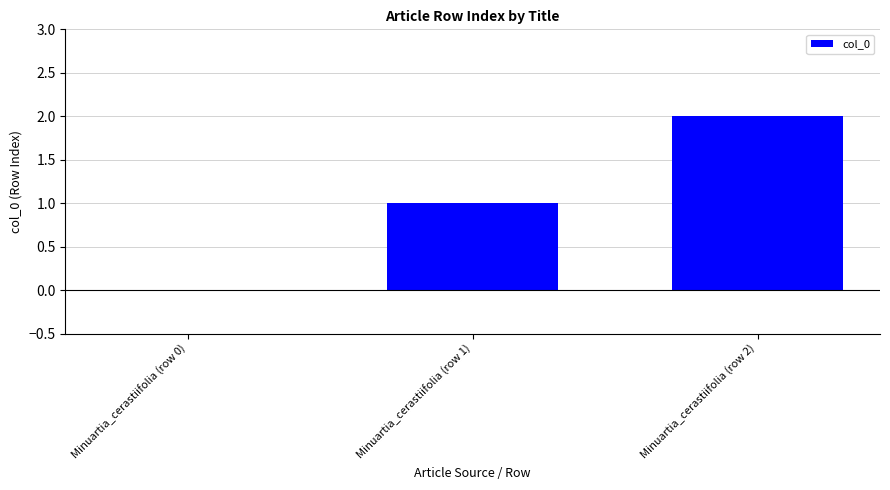

Reading right to left, extract all data points from this chart.

Minuartia_cerastiifolia (row 2)=2	Minuartia_cerastiifolia (row 1)=1	Minuartia_cerastiifolia (row 0)=0